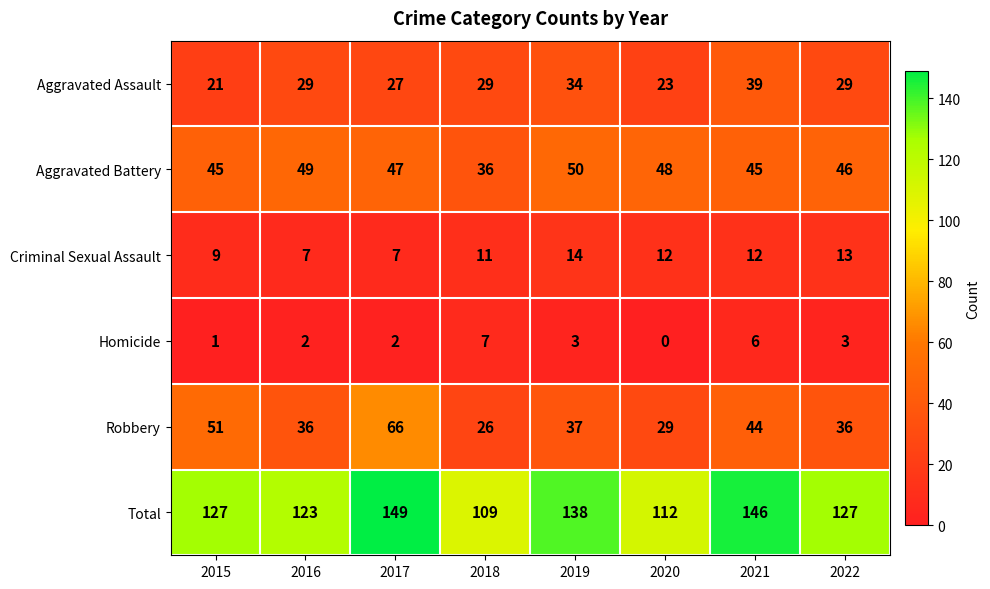

List the series in order of their peak value, lowest first.

Homicide, Criminal Sexual Assault, Aggravated Assault, Aggravated Battery, Robbery, Total